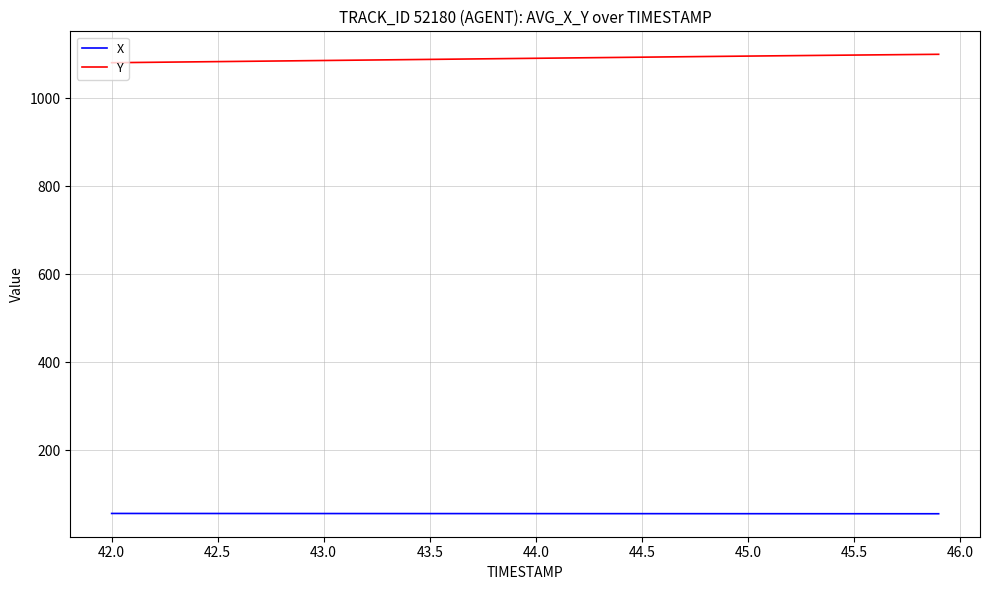

Which series has the largest total across all categories?

Y